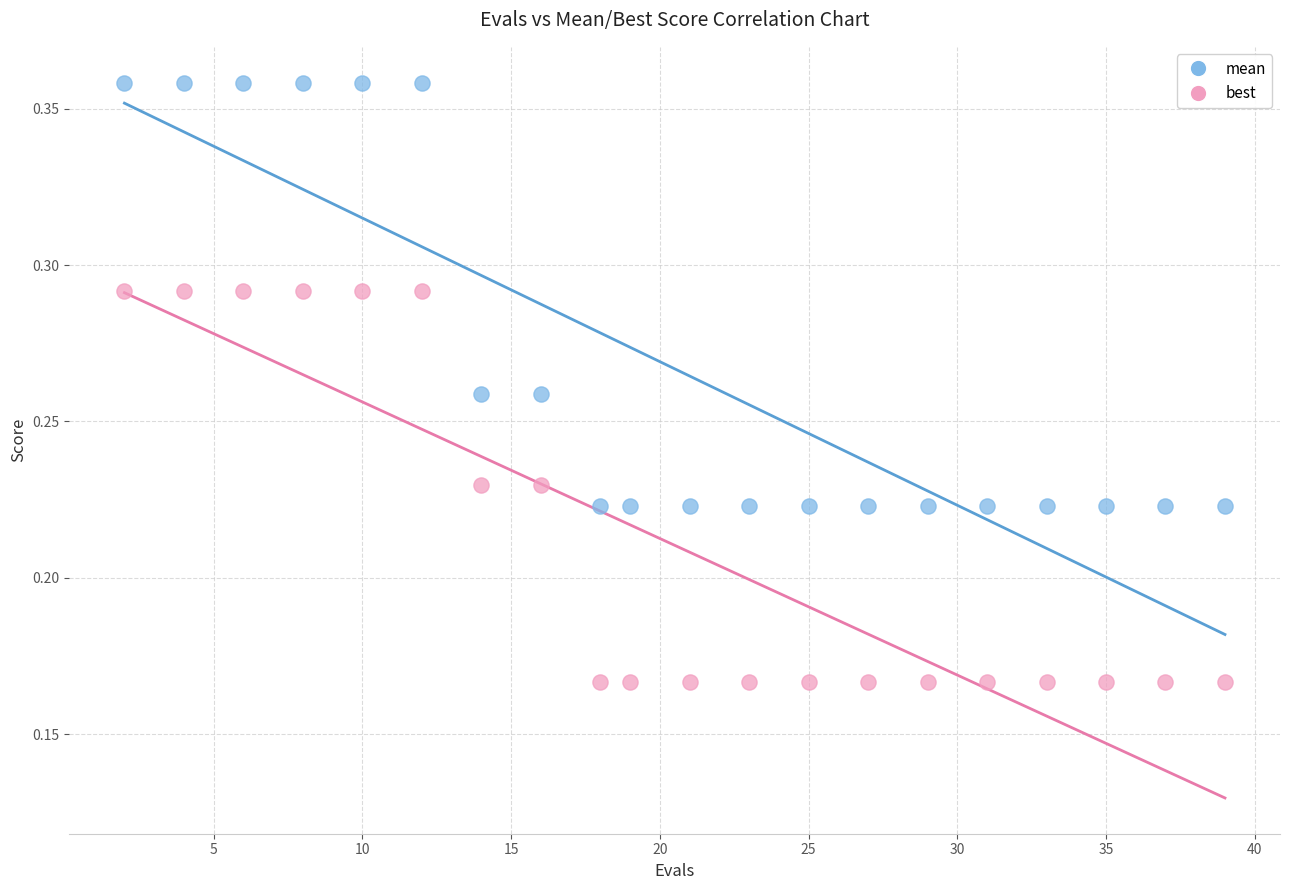

Which series contains the highest Y value?

mean